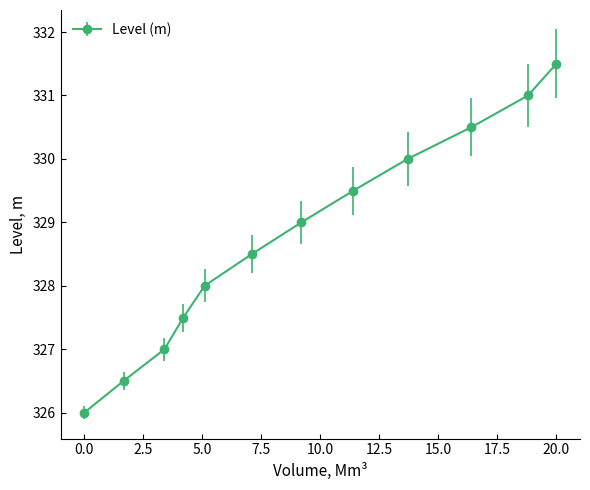

True or false: the data has more than 2 interior local peaks.

False